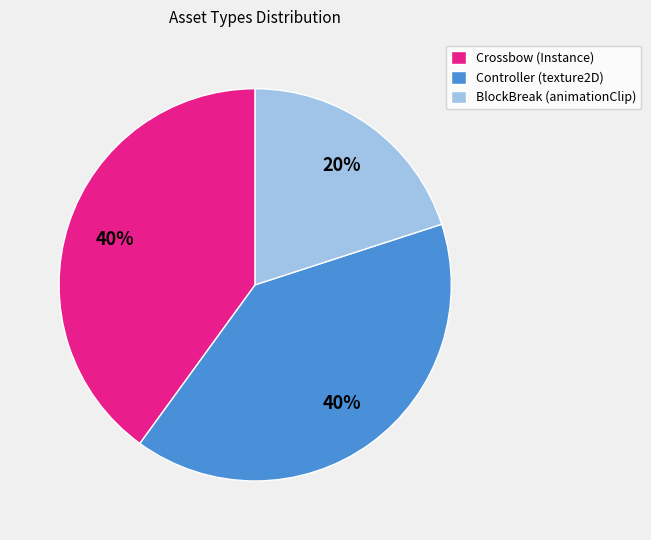

Which slice is the smallest?

BlockBreak (animationClip)